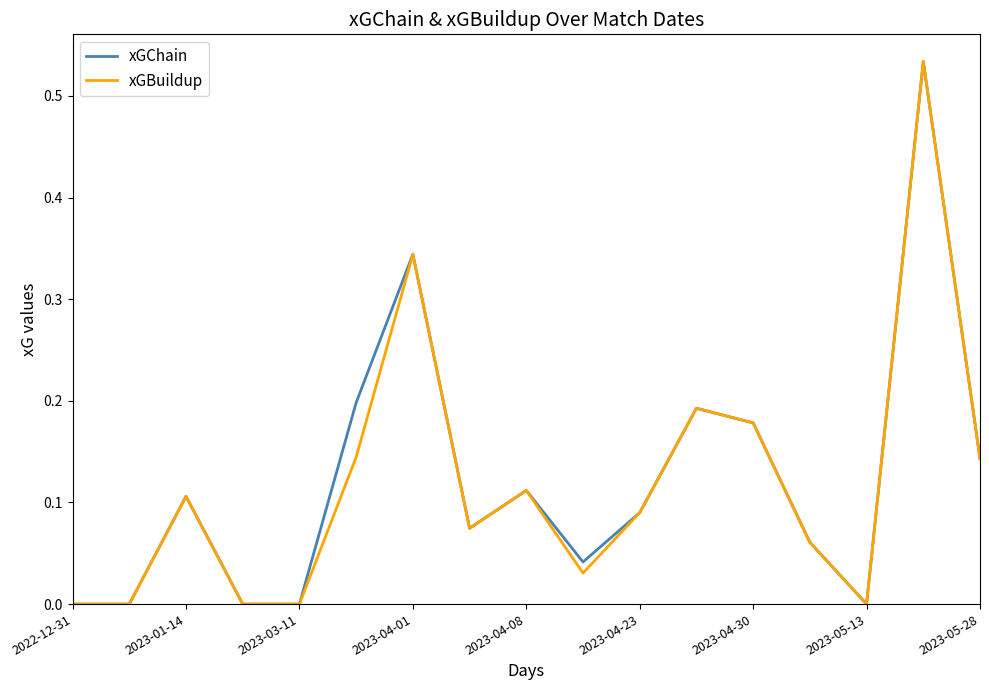

Does the chart have visible grid lines?

No